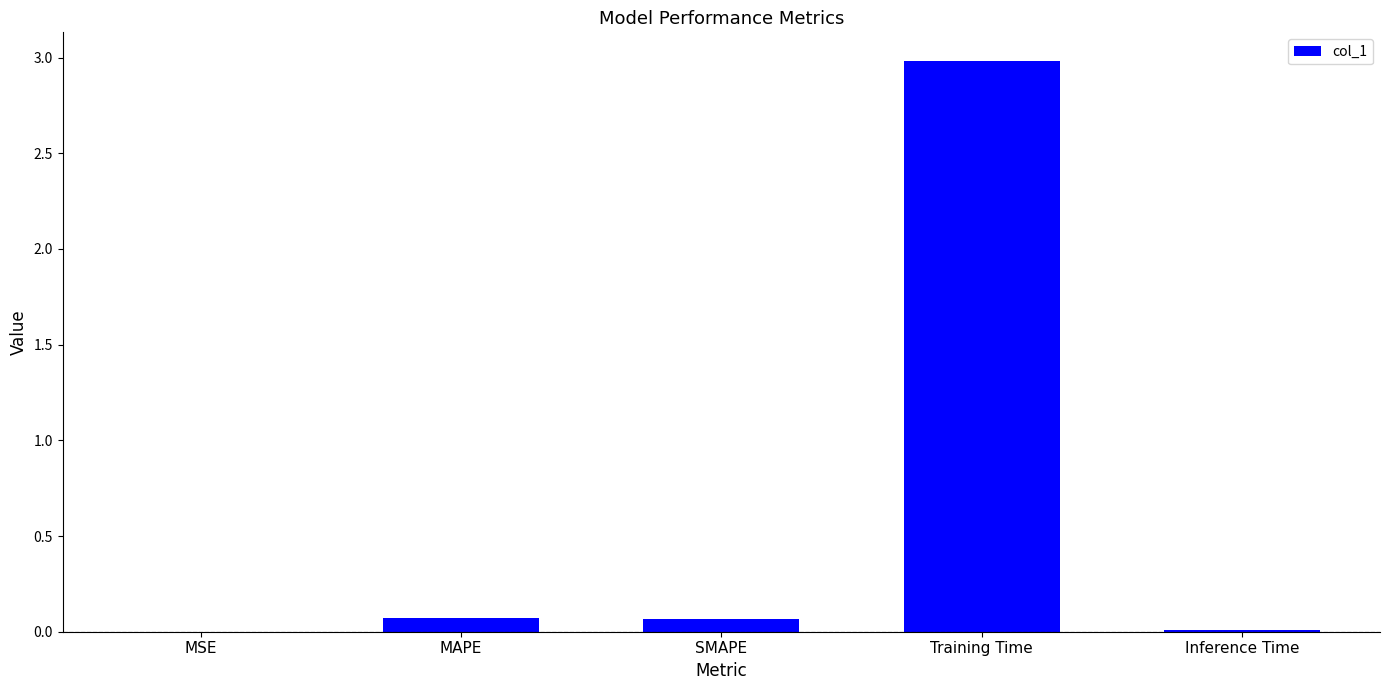

The value at MAPE is 0.1. True or false?

True